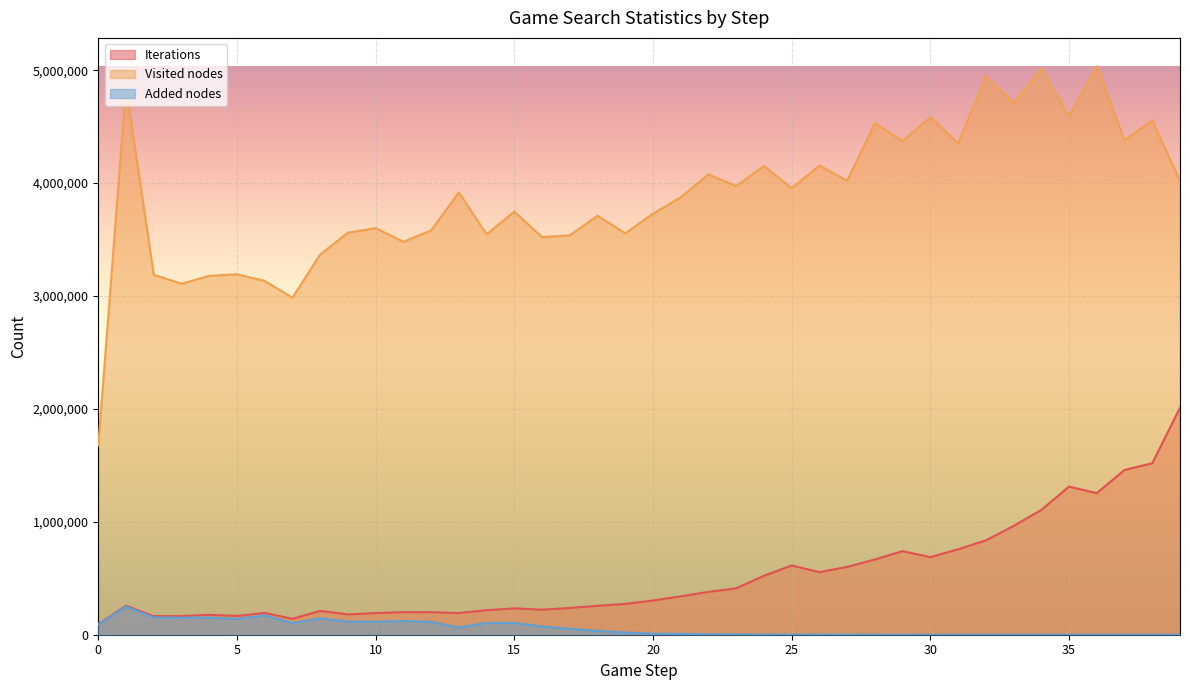

The value of Iterations at 18 is 362508. True or false?

False